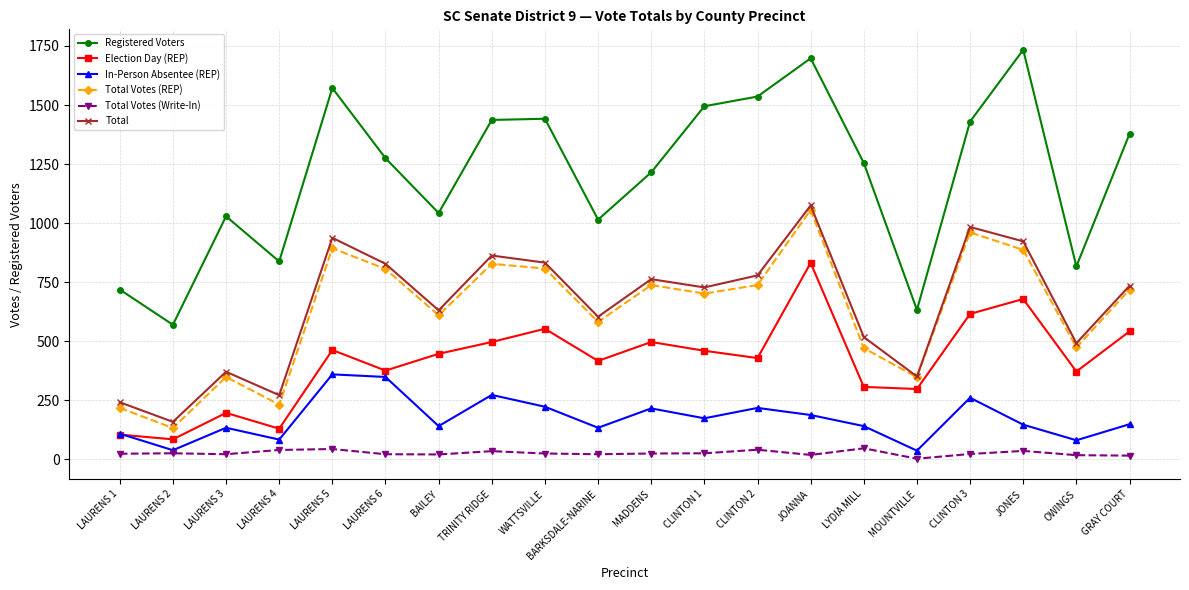

What is the smallest value displayed?

3